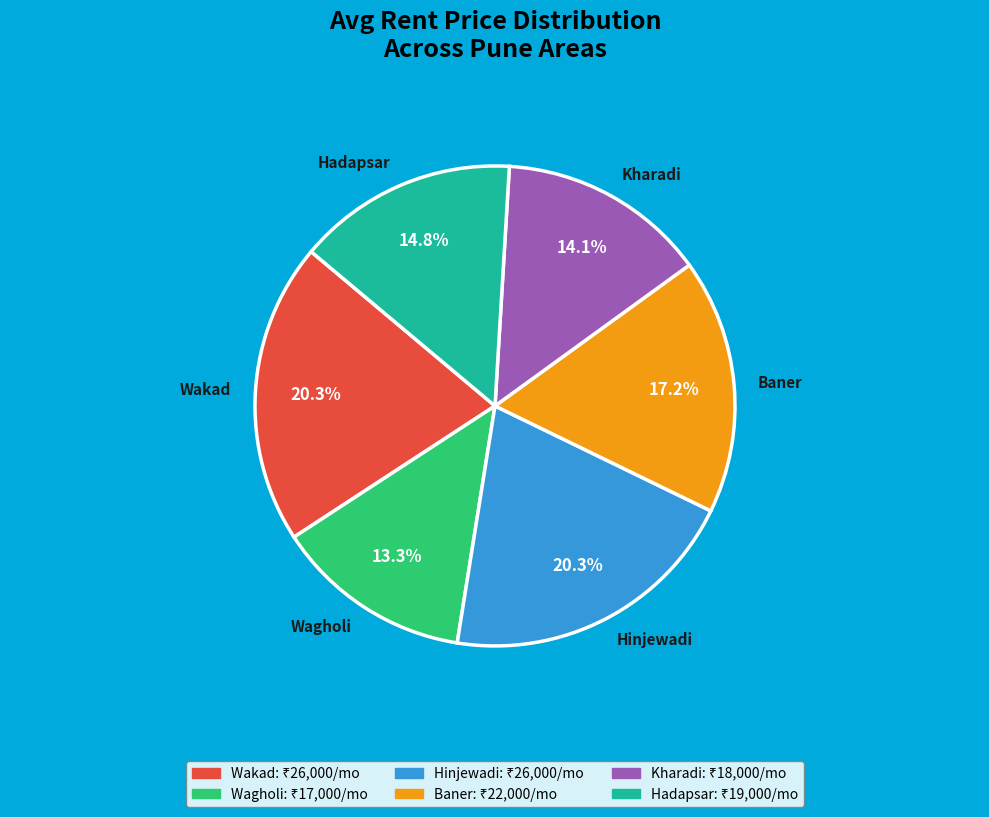

How many segments does this pie chart have?

6